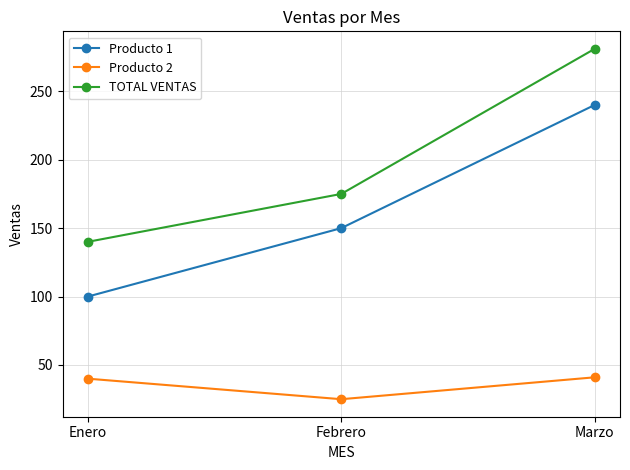

What position from the left is Enero?

1